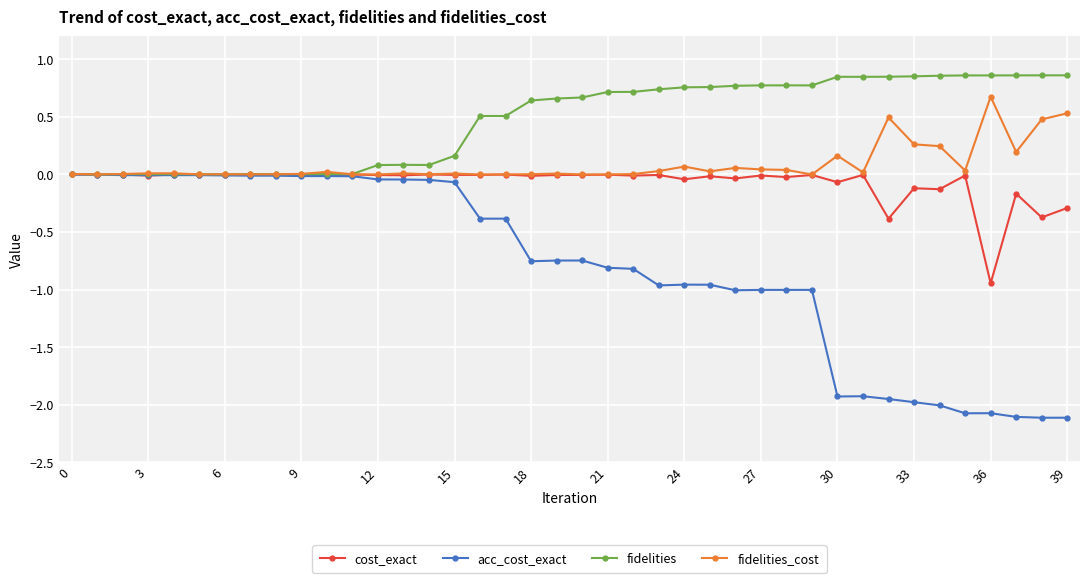

True or false: acc_cost_exact has more than 1 points higher than both neighbors.

True